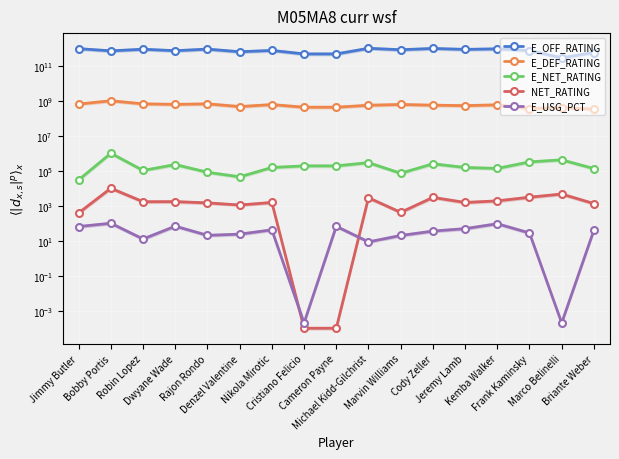

How many interior local peaks does the E_OFF_RATING series have?

6